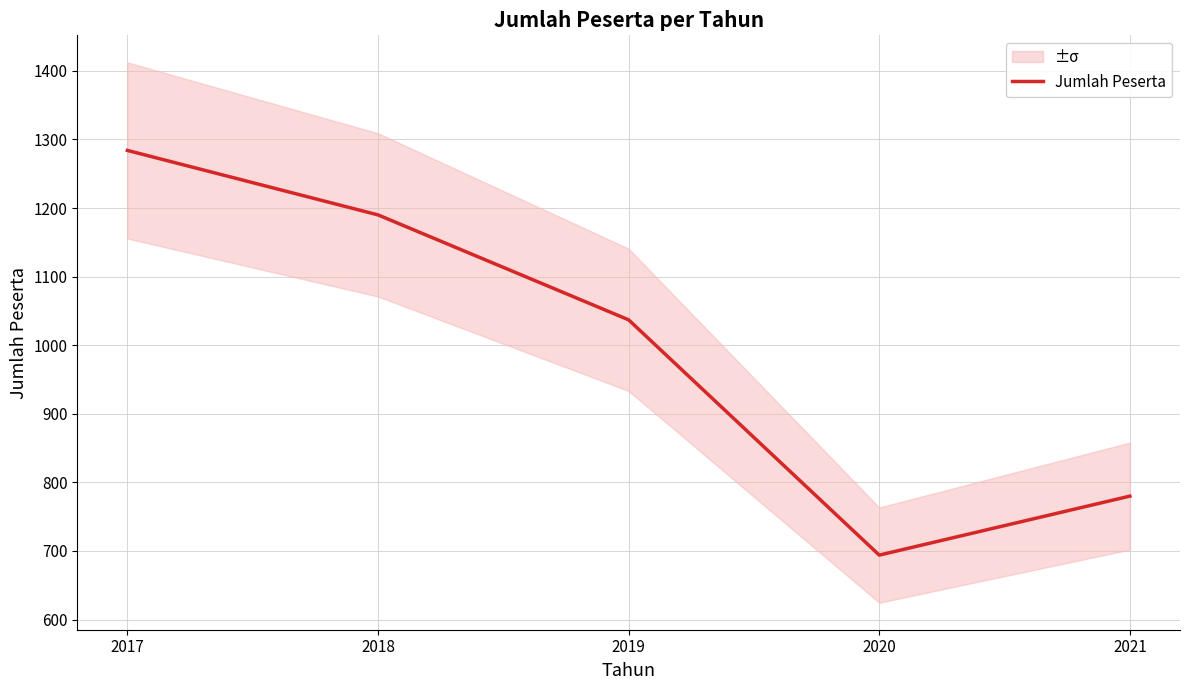

Where is the data nearest to the value 989?

2019